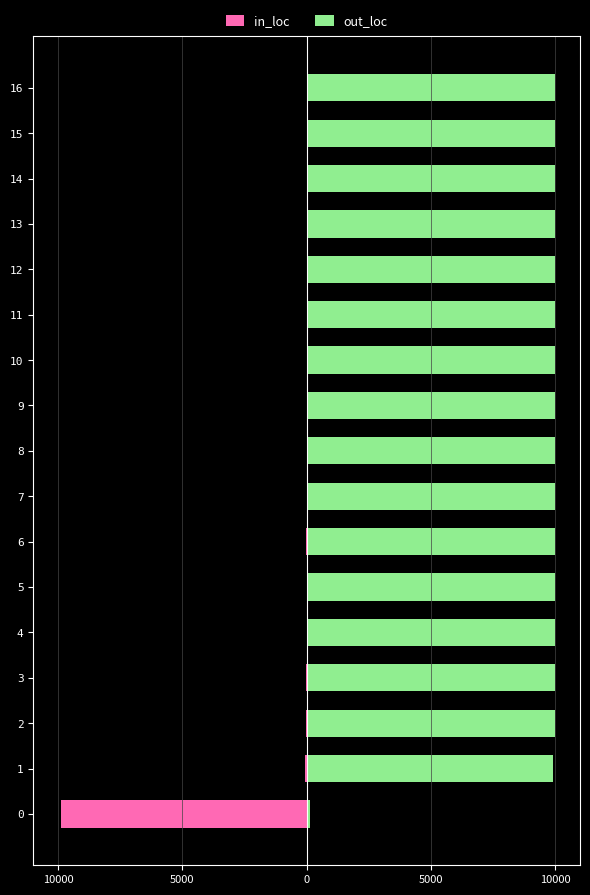

What is the greatest value displayed?

10000.0